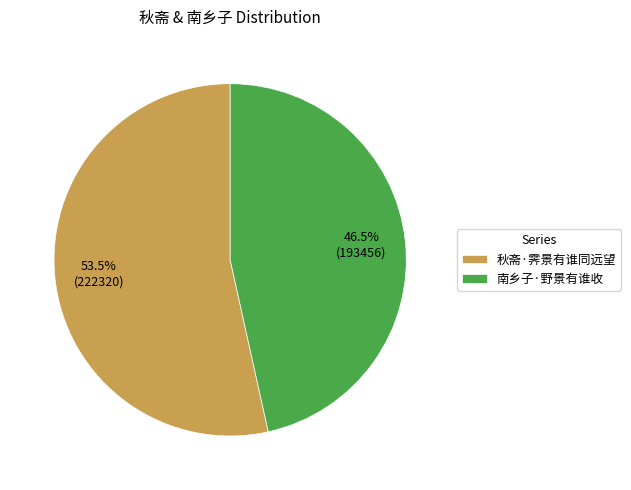

Which has a higher value, 秋斋·霁景有谁同远望 or 南乡子·野景有谁收?

秋斋·霁景有谁同远望